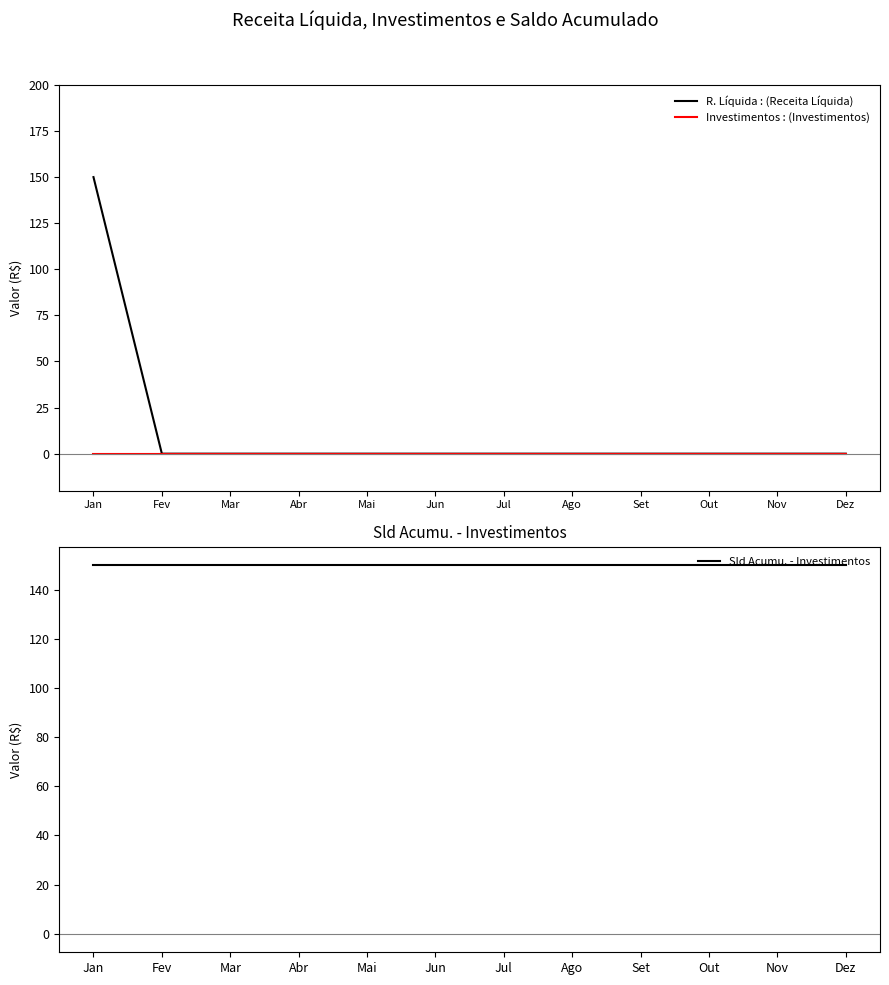

Rank the categories by R. Líquida : (Receita Líquida) value from lowest to highest.

Fev, Mar, Abr, Mai, Jun, Jul, Ago, Set, Out, Nov, Dez, Jan